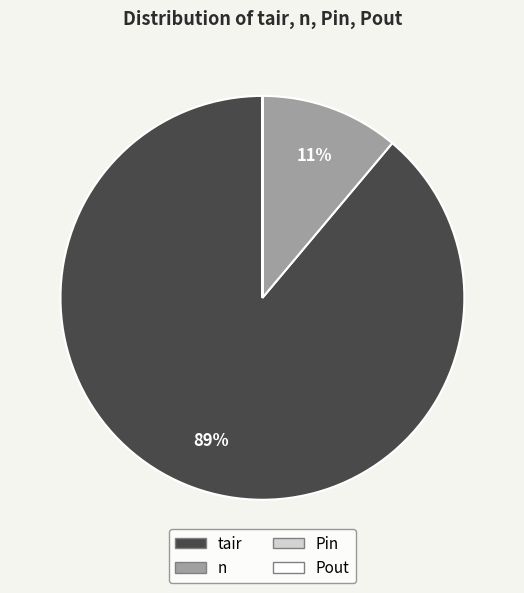

To the nearest percent, what is the combined percentage of n and tair?

100%